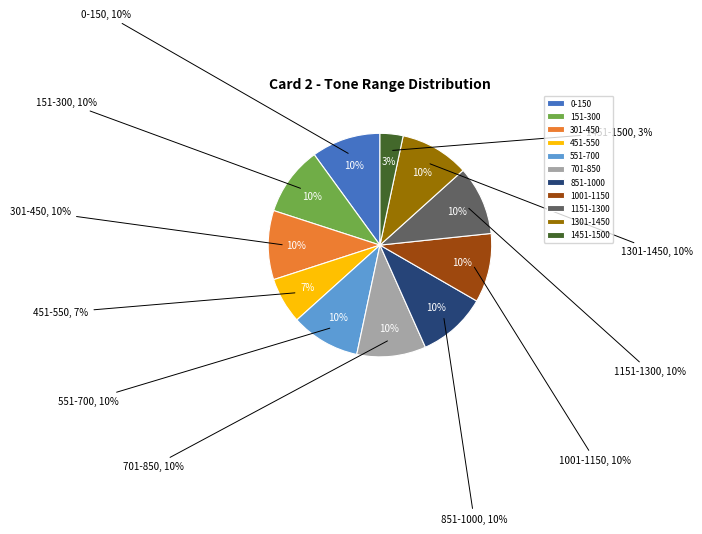

What is the ratio of the value at 0-150 to the value at 1451-1500?

3.0